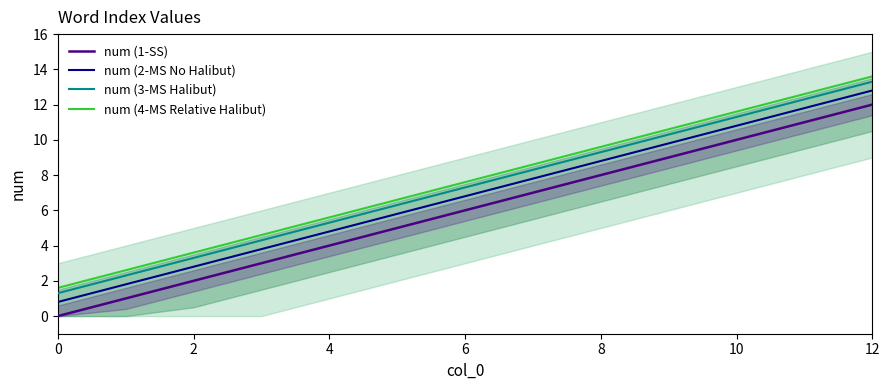

True or false: num (3-MS Halibut) and num (2-MS No Halibut) intersect in this chart.

False